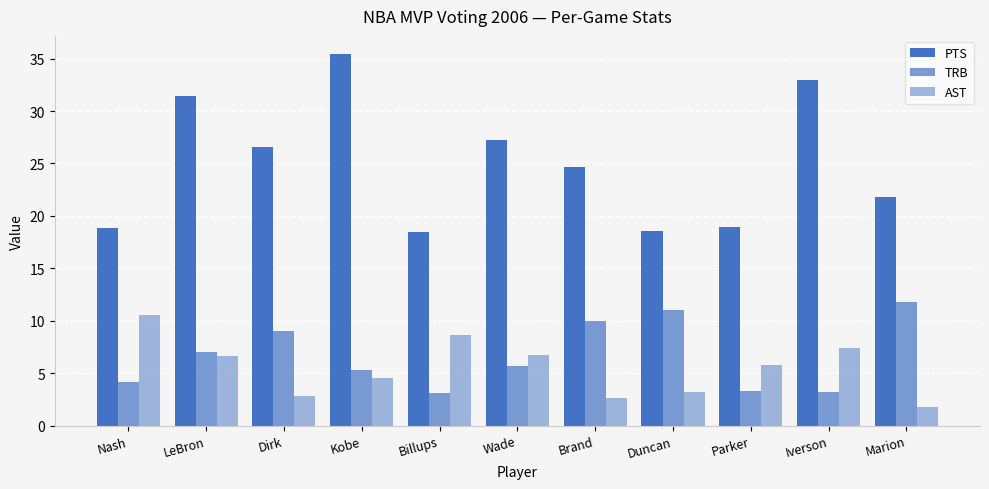

How many groups of bars are there?

11